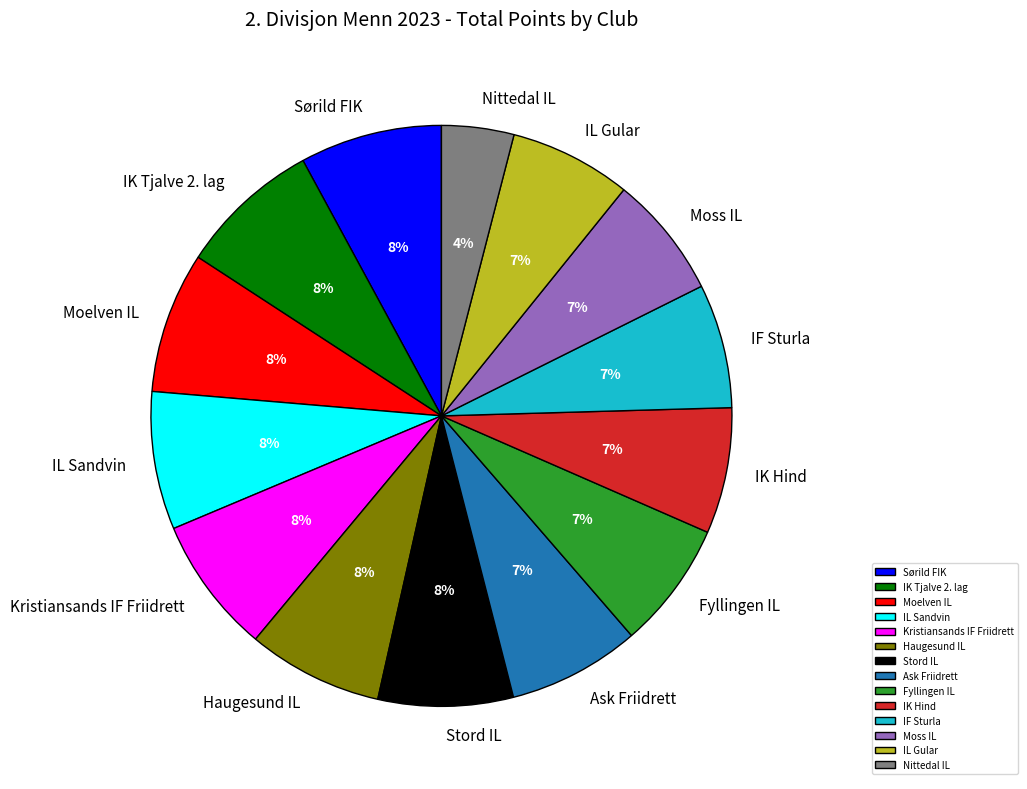

Does any single category account for the majority?

No